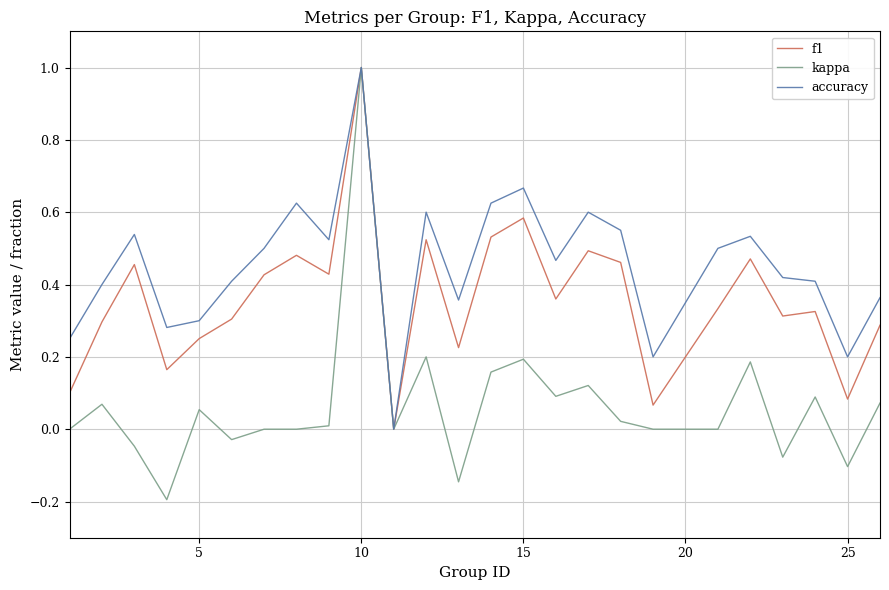

What are all the series names shown in the legend?

f1, kappa, accuracy